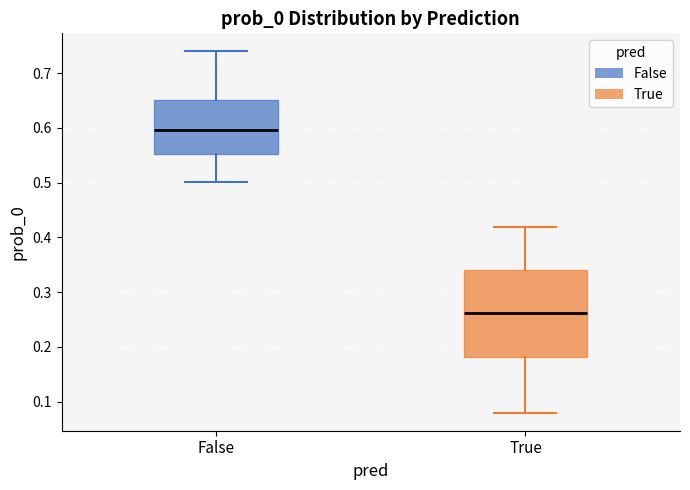

Which box is the tallest, from its lower edge to its upper edge?

True